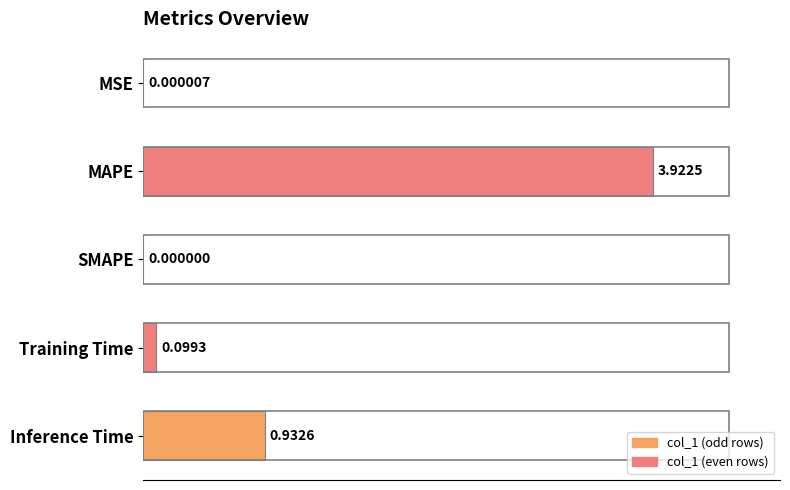

What is the sum of the values at MAPE and Inference Time?

4.9